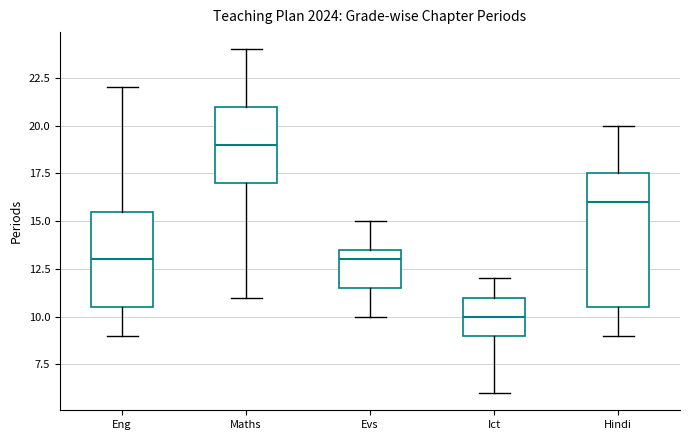

Reading left to right, read every box against the y-axis: the position of its median line, the range the box covers, and the ends of its whiskers. The values are not printed on the chart, so give them approximately, as read against the axis.

Eng: median 13.0, box 10.5 to 15.5, whiskers 9.0 to 22.0
Maths: median 19.0, box 17.0 to 21.0, whiskers 11.0 to 24.0
Evs: median 13.0, box 11.5 to 13.5, whiskers 10.0 to 15.0
Ict: median 10.0, box 9.0 to 11.0, whiskers 6.0 to 12.0
Hindi: median 16.0, box 10.5 to 17.5, whiskers 9.0 to 20.0